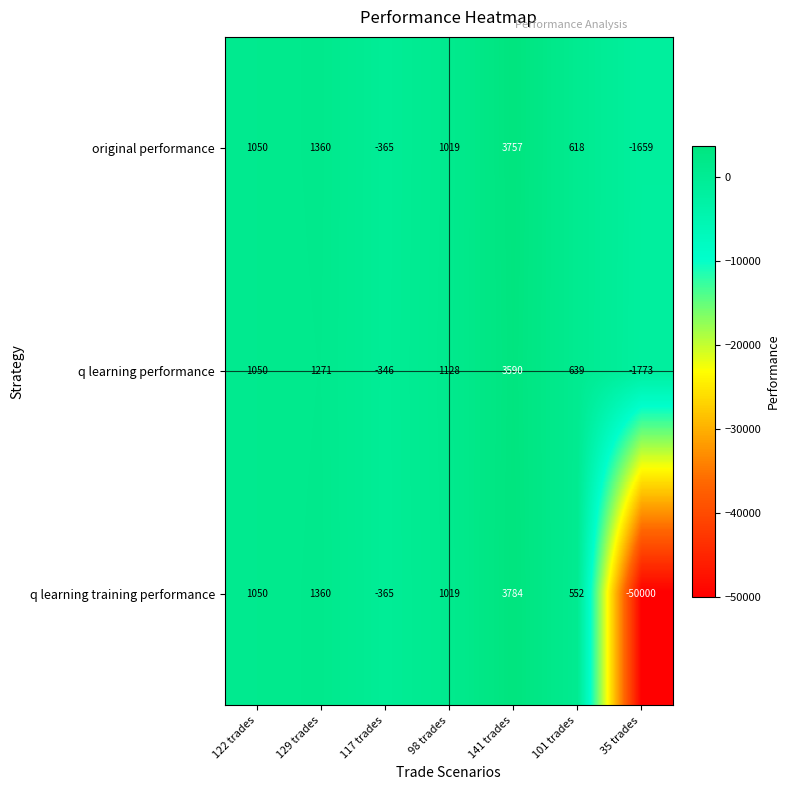

Where is original performance nearest to the value 1049?

122 trades